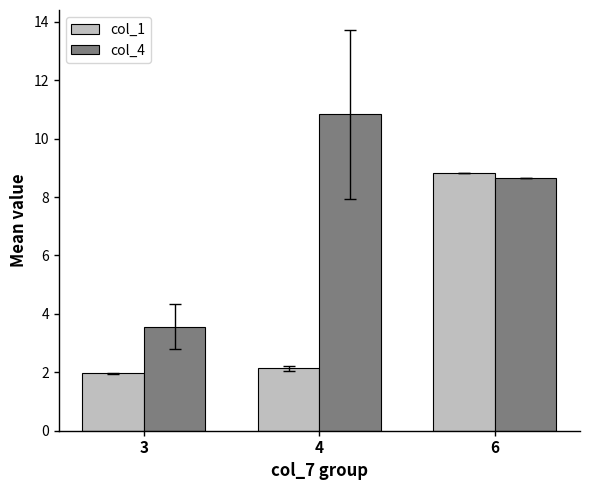

What is the maximum value shown in the chart?

10.8